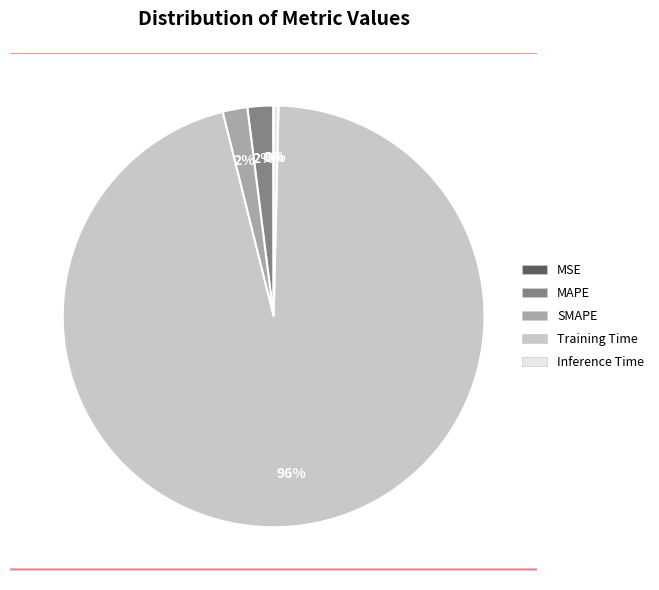

Does Training Time account for over 50% of the chart?

Yes